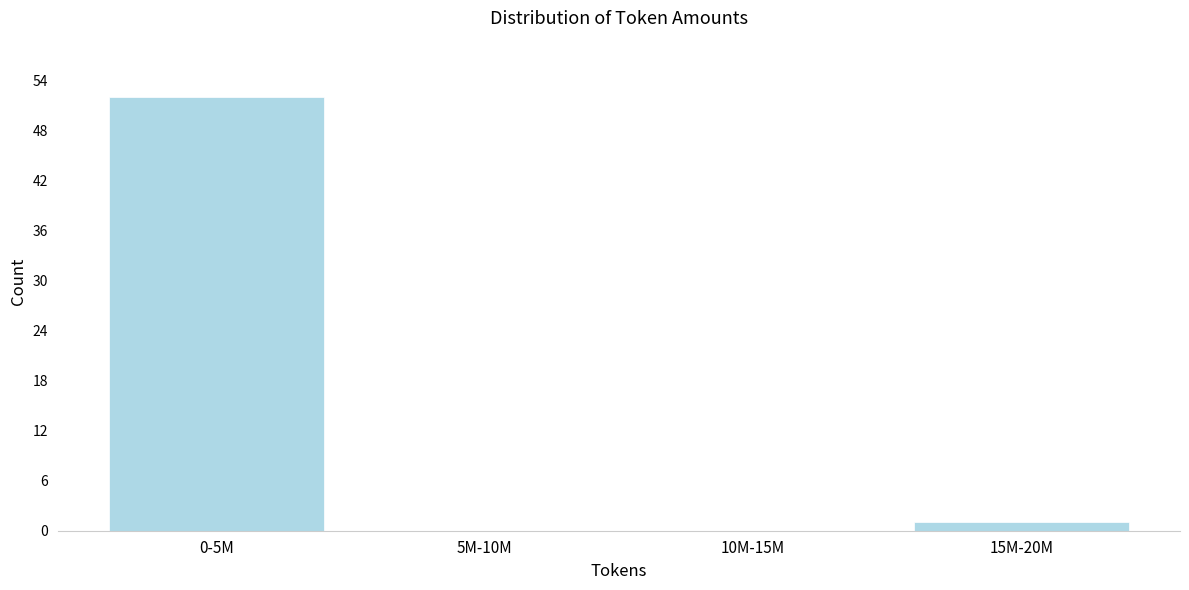

Reading right to left, extract all data points from this chart.

15M-20M=1	10M-15M=0	5M-10M=0	0-5M=52